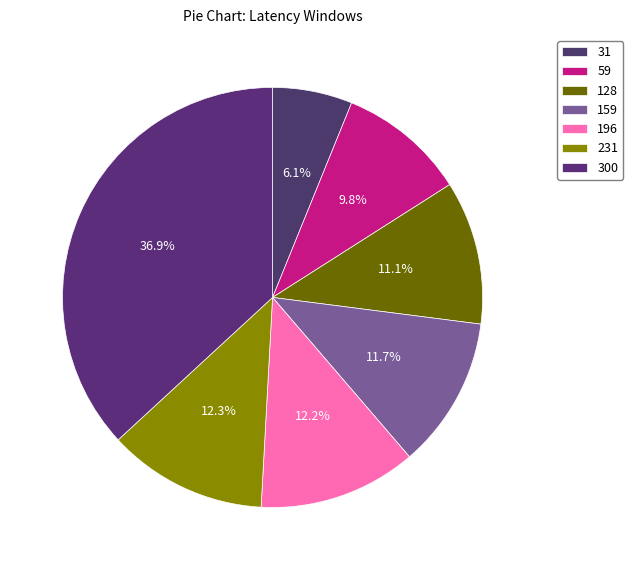

Does any single category account for the majority?

No